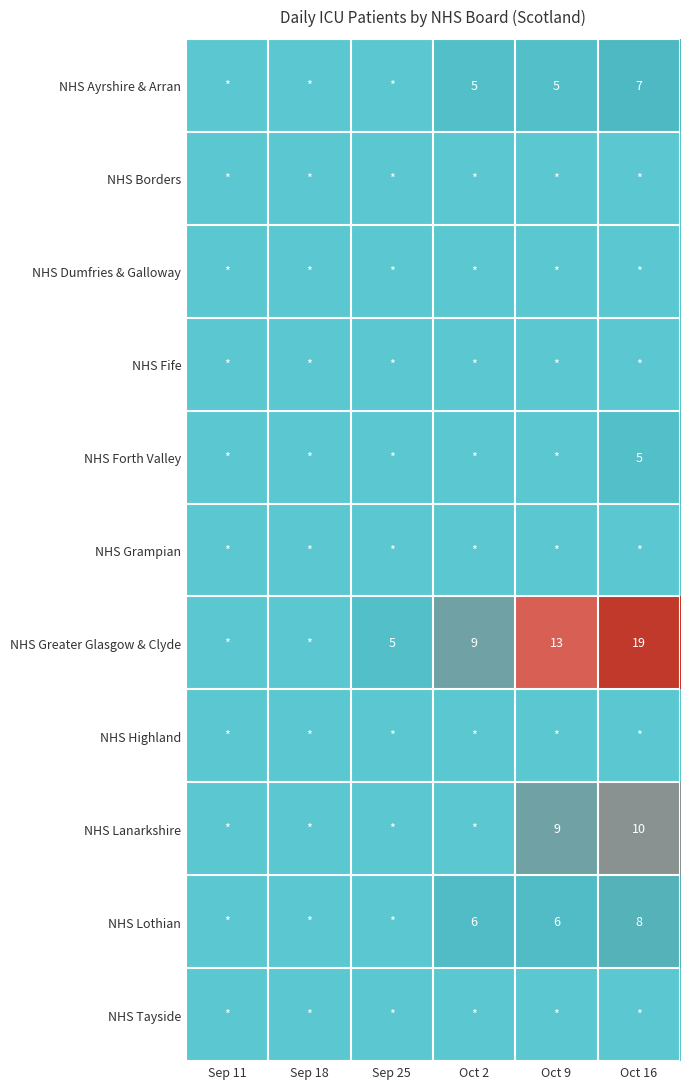

Which series has the largest range (max minus min)?

NHS Greater Glasgow & Clyde